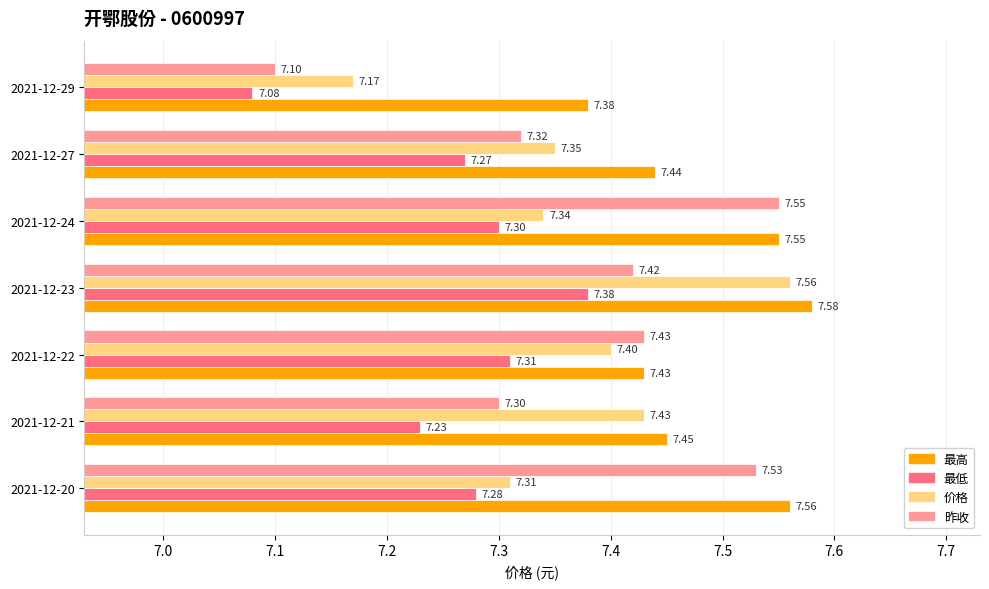

Count the number of categories in the chart.

7